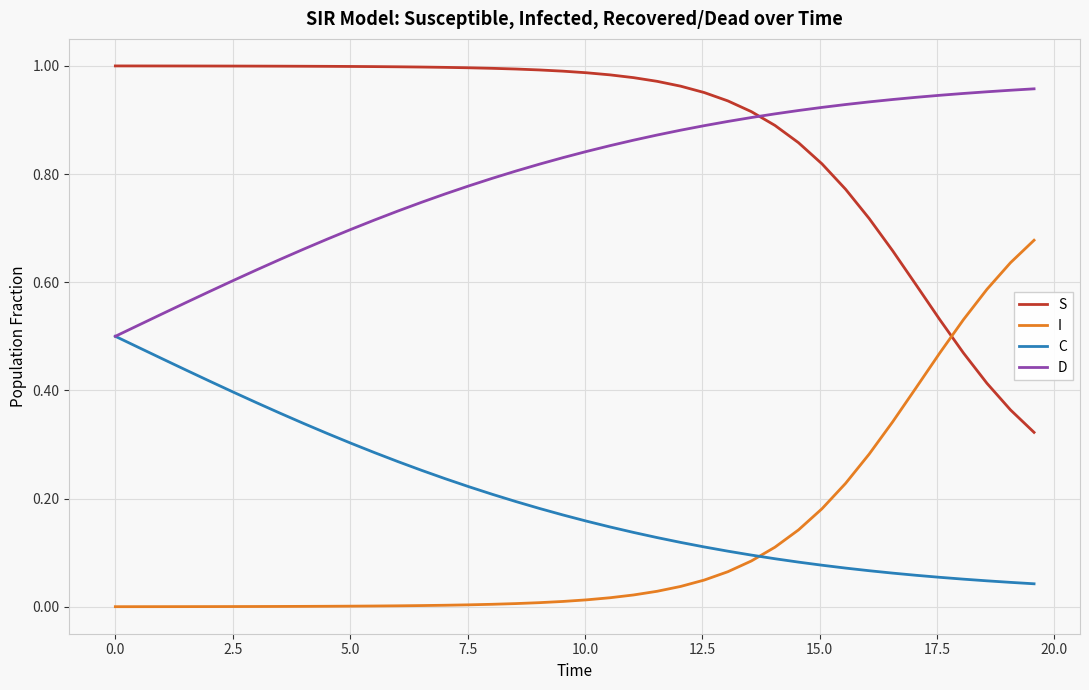

Which series has the largest total across all categories?

S